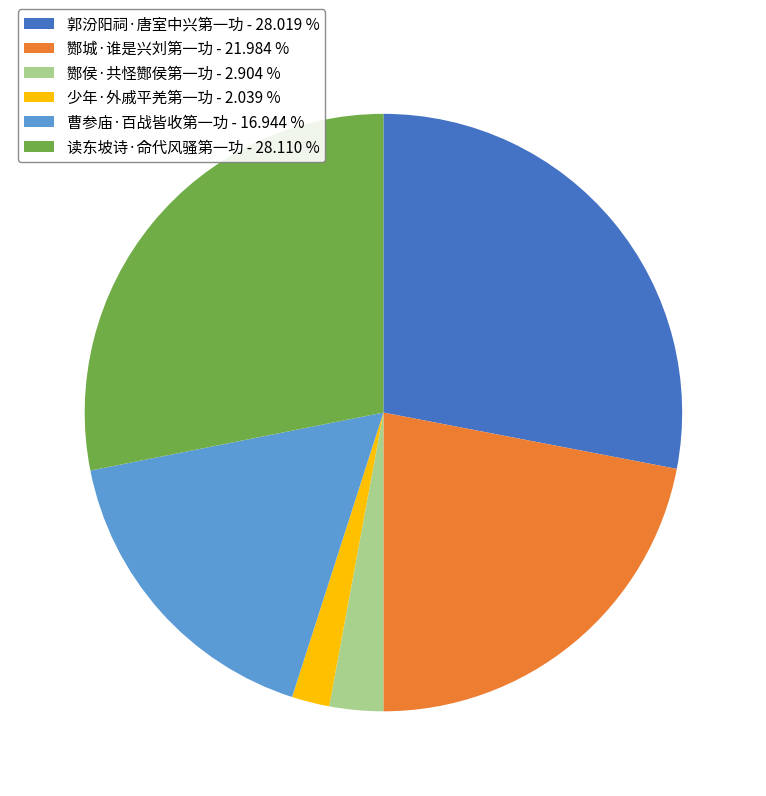

Is it true that 郭汾阳祠·唐室中兴第一功 is 38% of the pie?

False